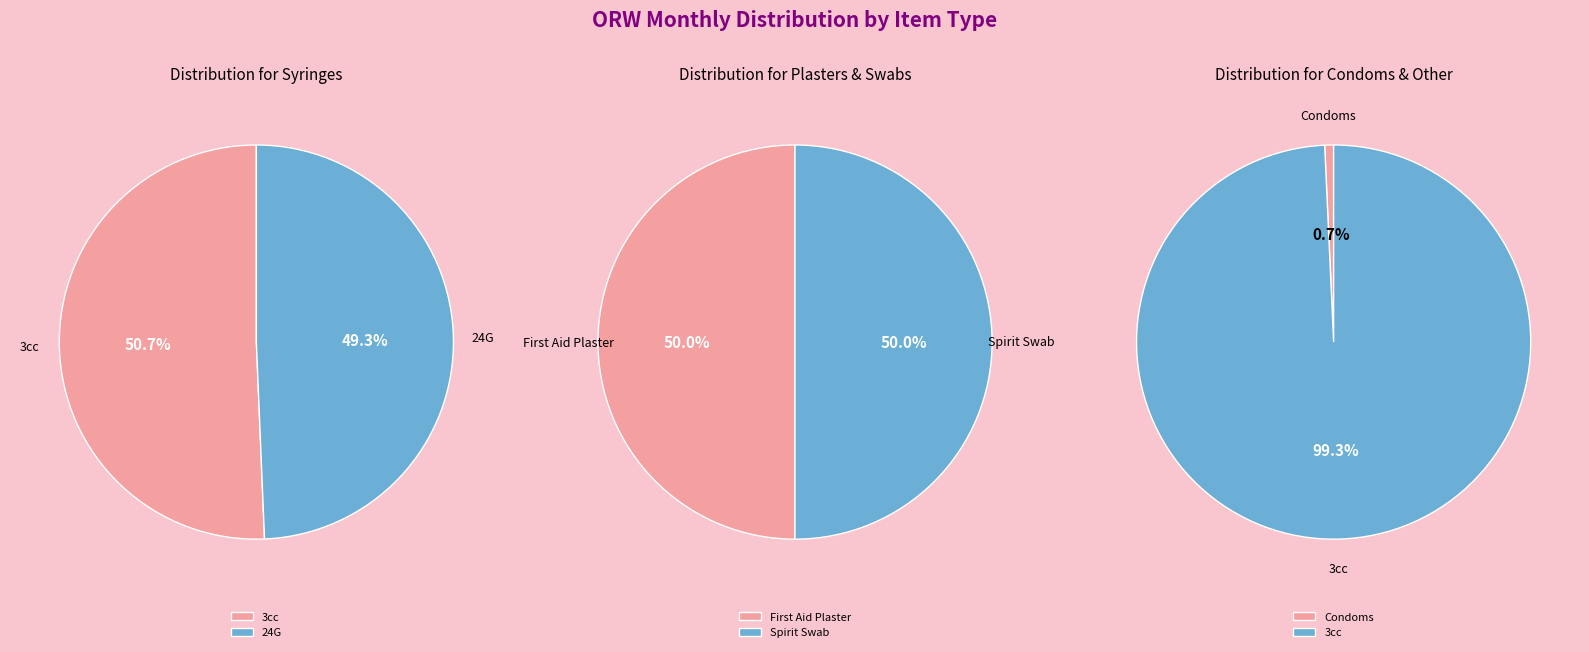

What is the change in value from 3cc to Condoms?

-2168